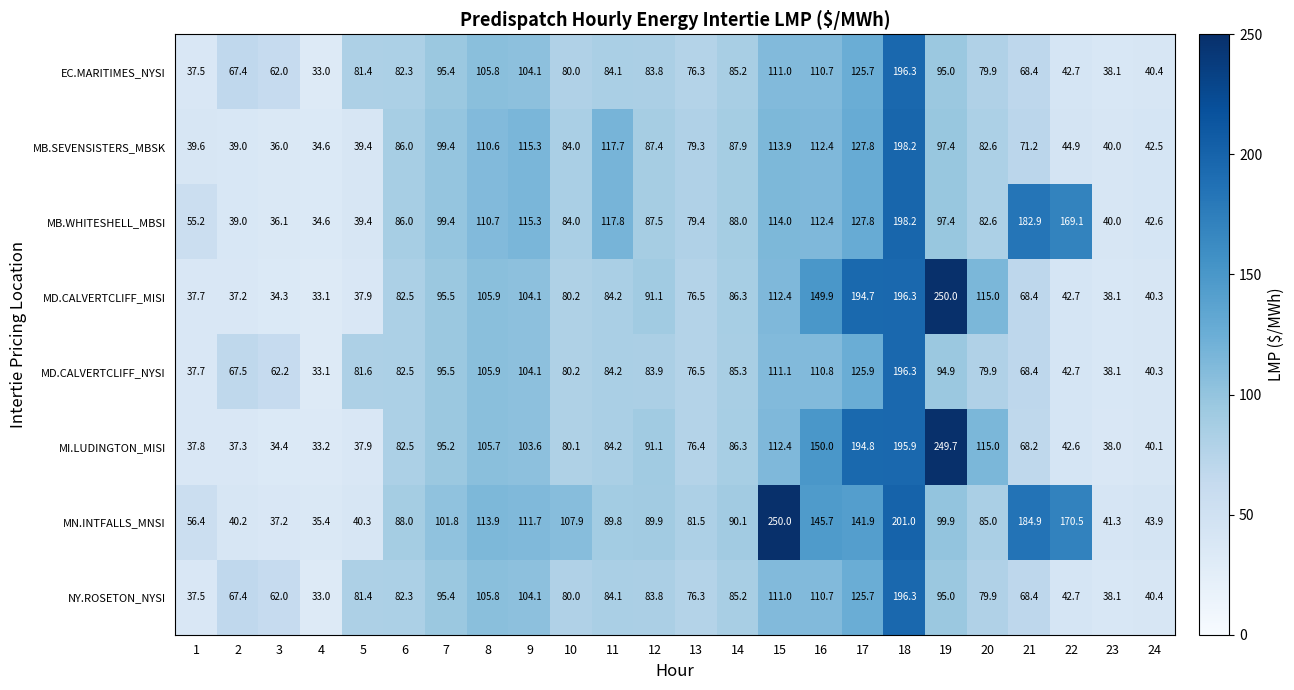

Count the number of categories in the chart.

24